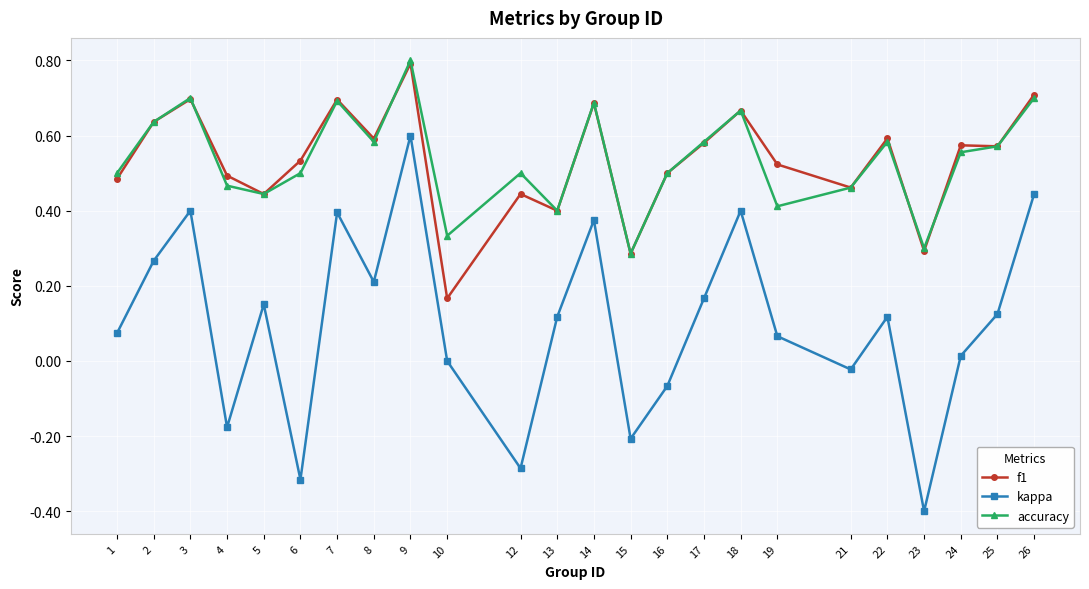

How many data points does each series have?

24